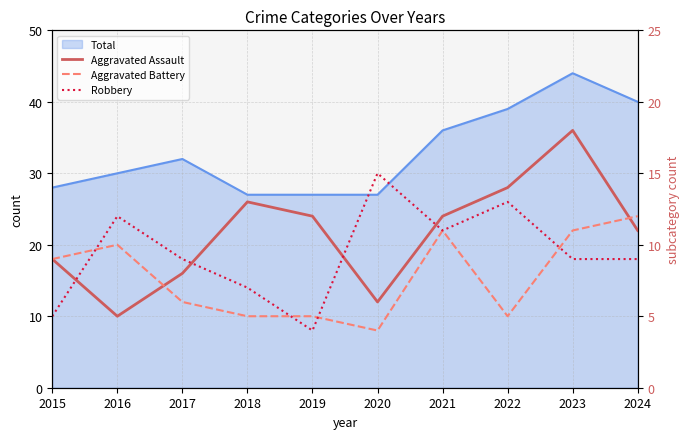

How many lines are shown in the chart?

3